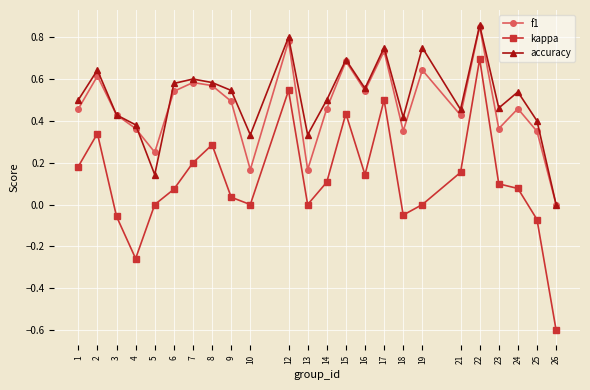

Between 5 and 24, which series saw the biggest shift?

accuracy